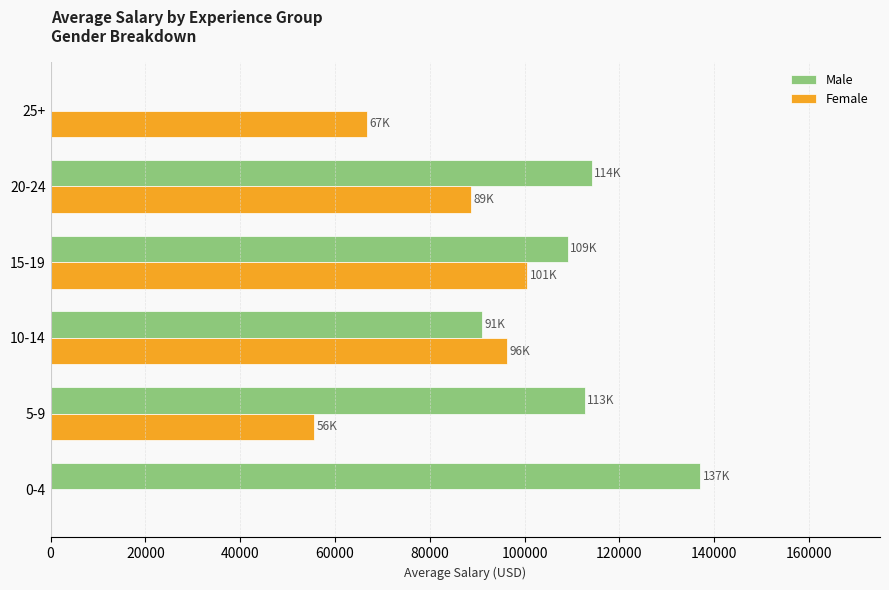

What is the average value of the Female series?

67995